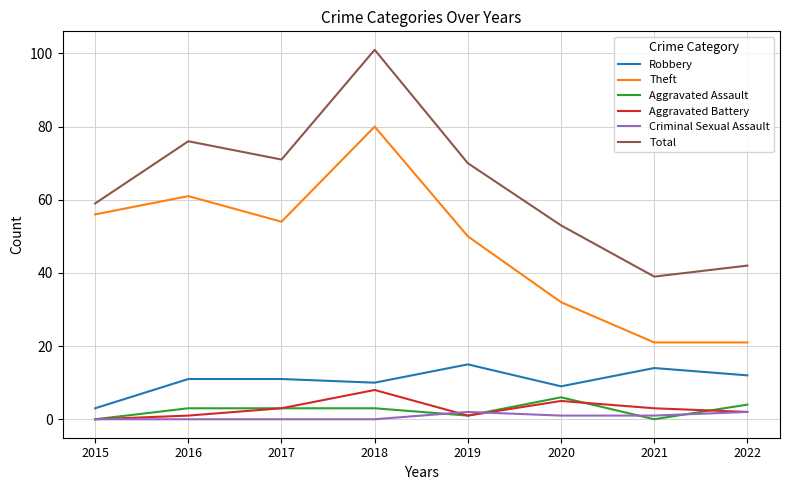

True or false: Criminal Sexual Assault and Total intersect in this chart.

False